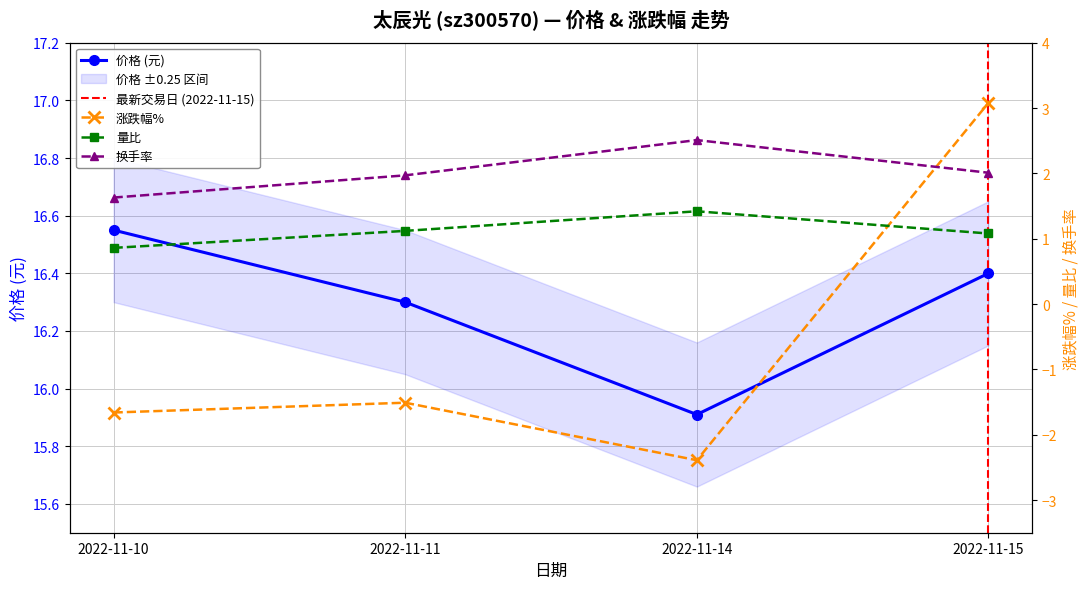

True or false: 量比 and 换手率 intersect in this chart.

False